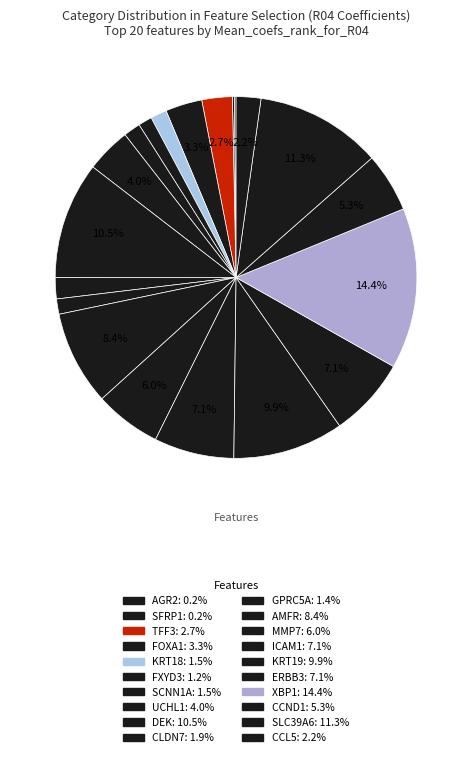

What is the smallest slice in the pie chart?

AGR2